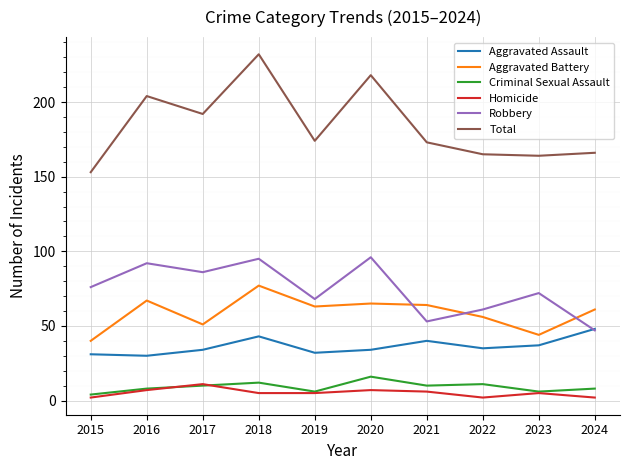

The value of Homicide at 2017 is 11. True or false?

True